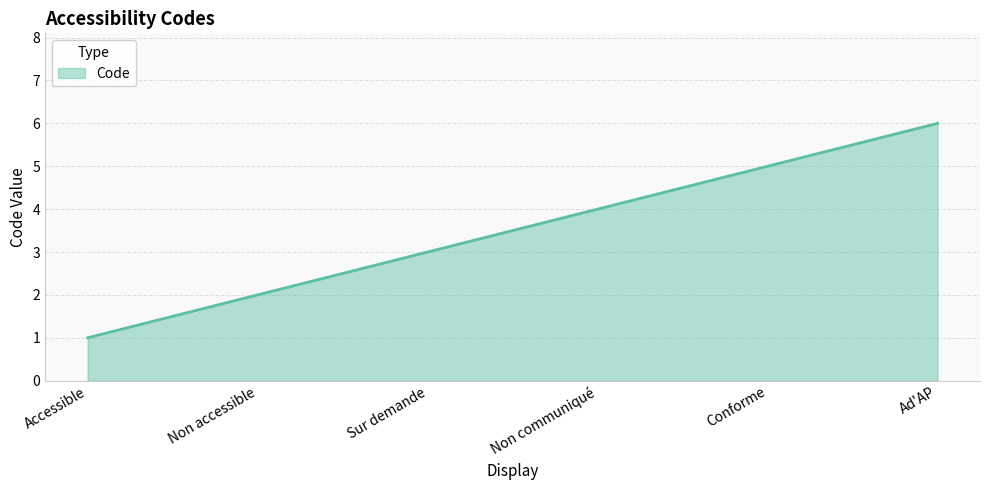

What is the average value?

4